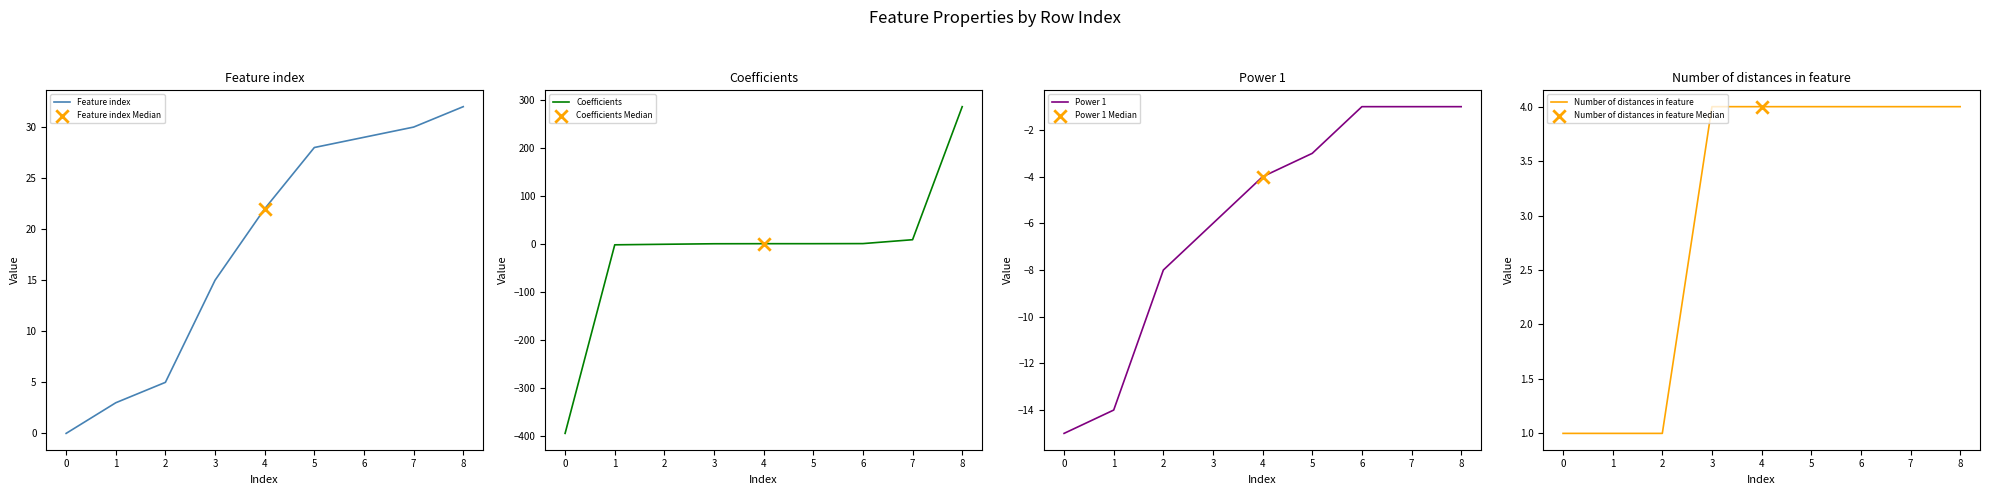

Which series has the widest spread of Y values?

Coefficients